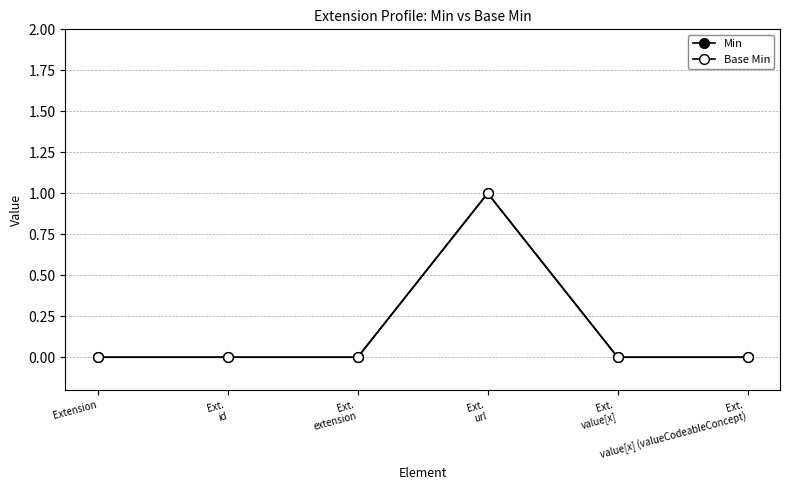

Is this an area chart (filled region under the line)?

No